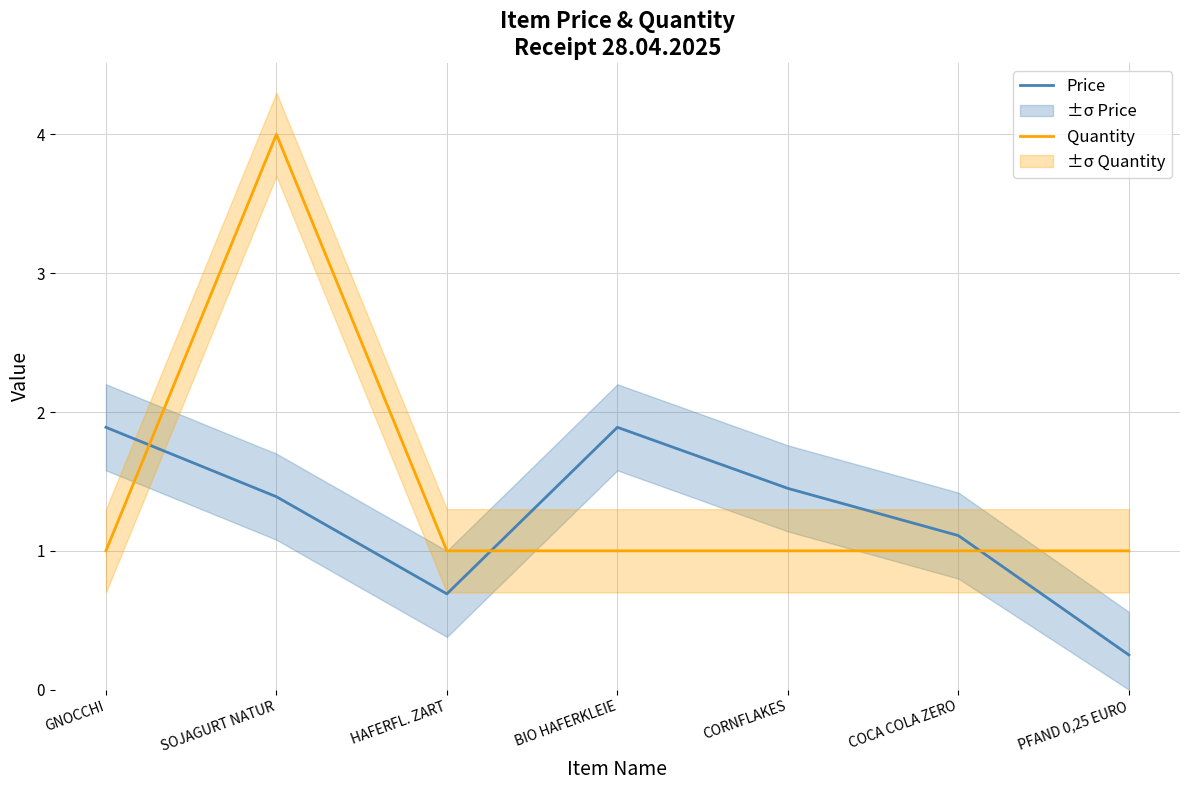

How many Quantity values are between 1 and 2?

6